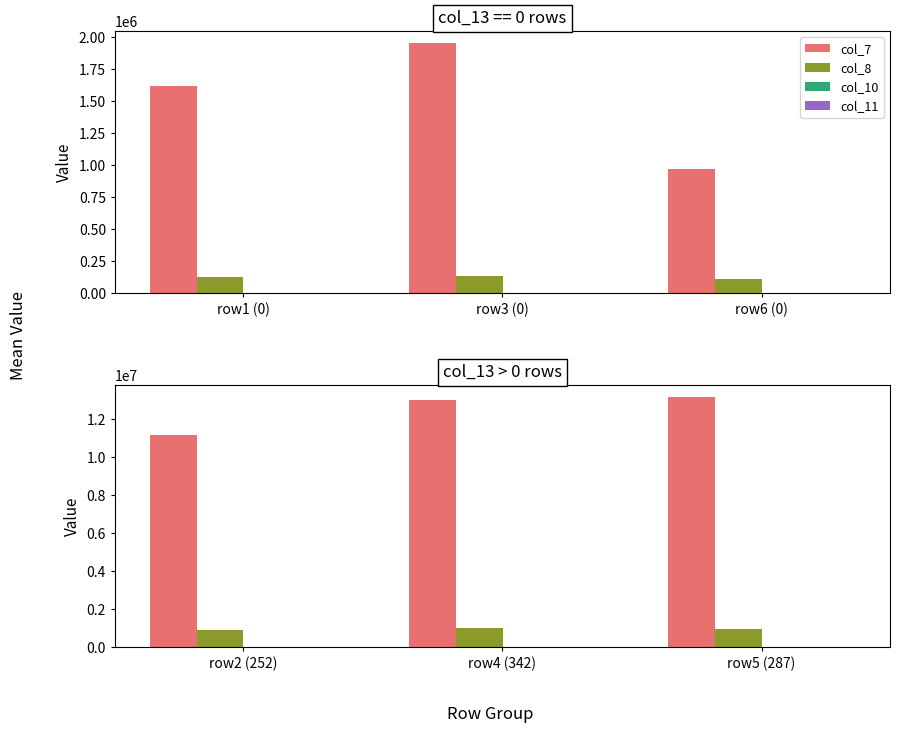

What is the highest value of the col_7 series?

13159440